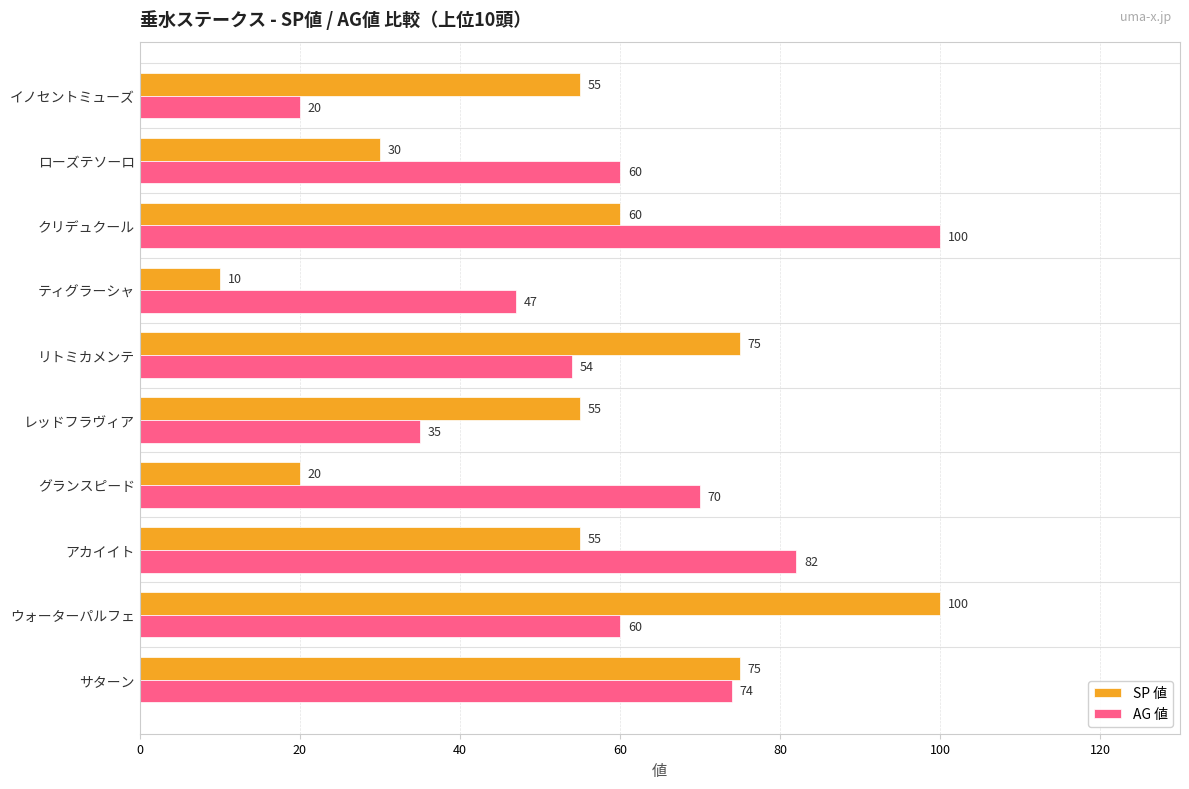

Rank the series at イノセントミューズ from lowest to highest value.

AG 値, SP 値